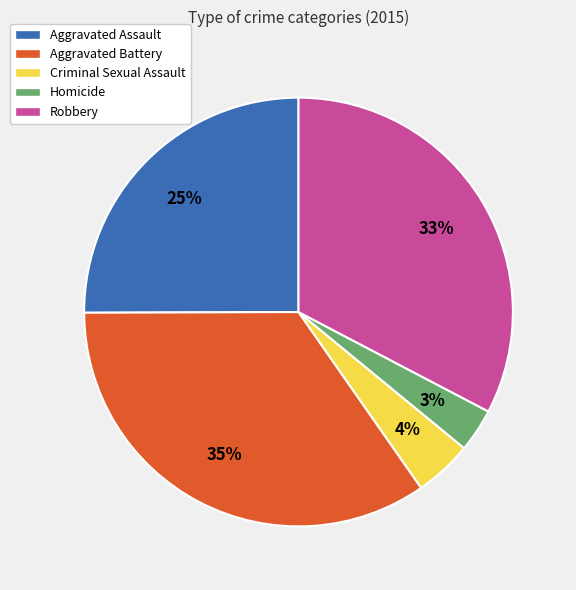

How many segments does this pie chart have?

5